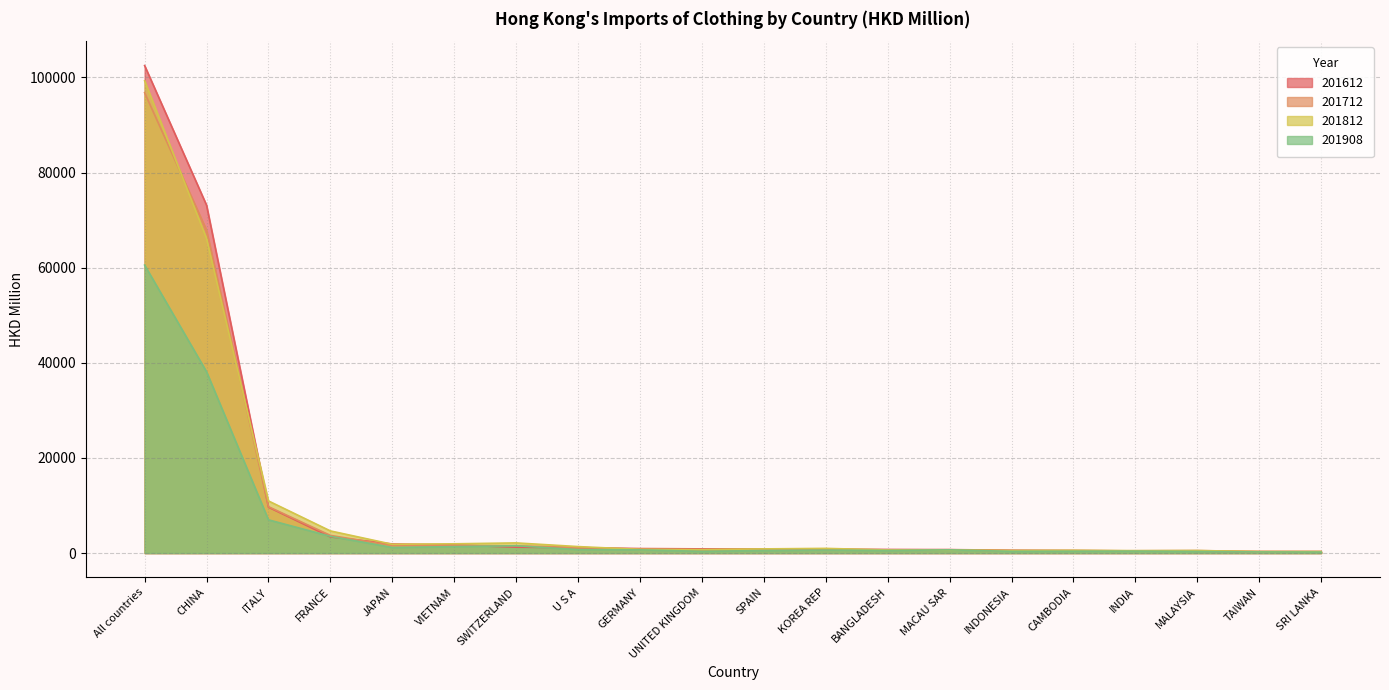

Is the value of 201712 at ITALY greater than the value of 201612 at CHINA?

No